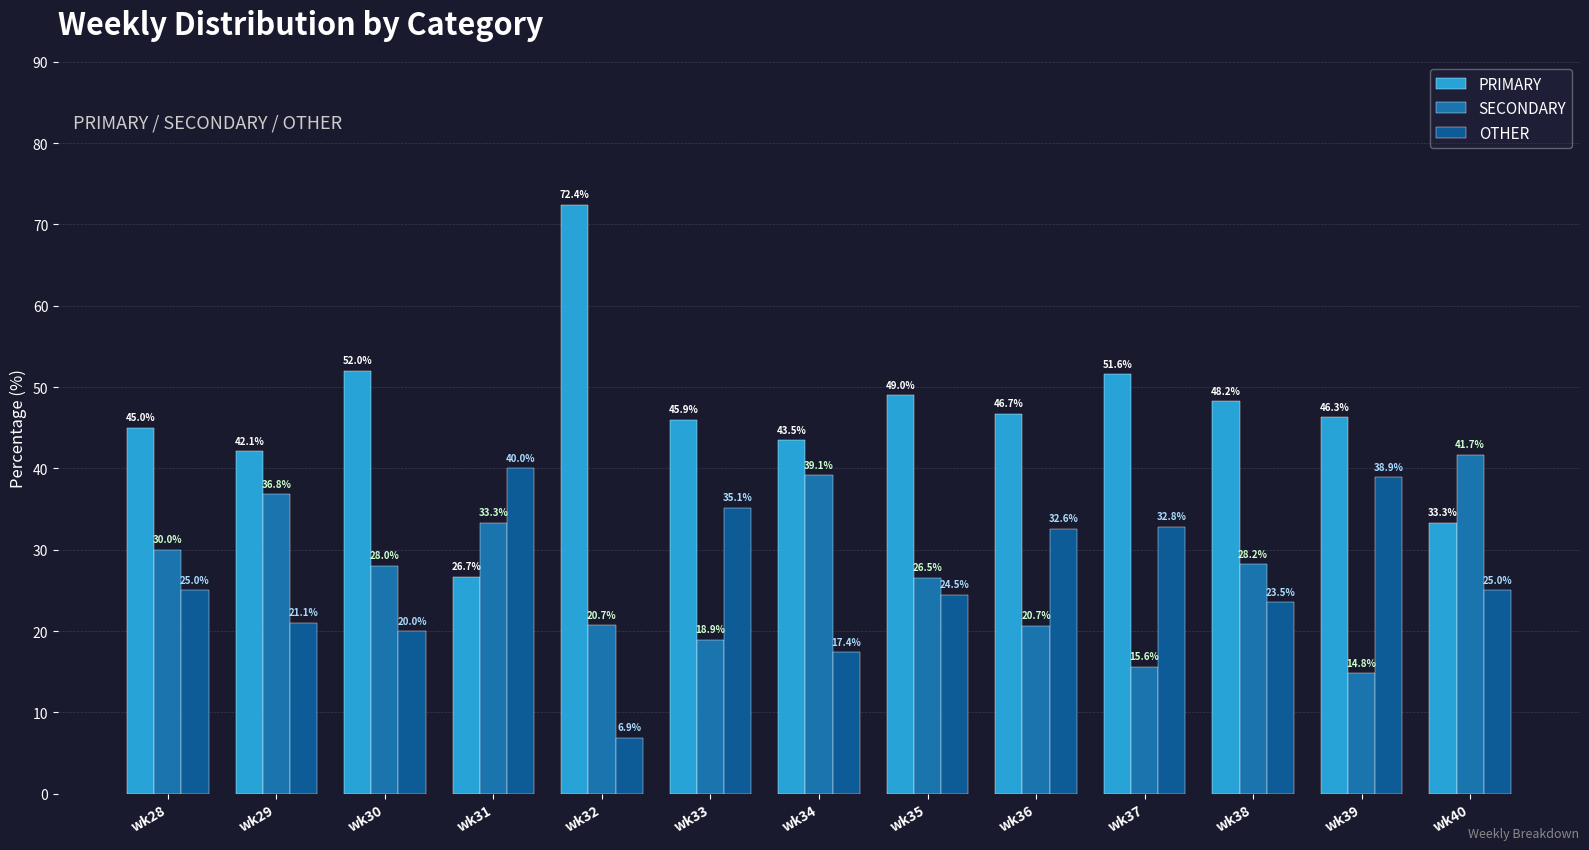

At which category is the sum across all series the highest?

wk31